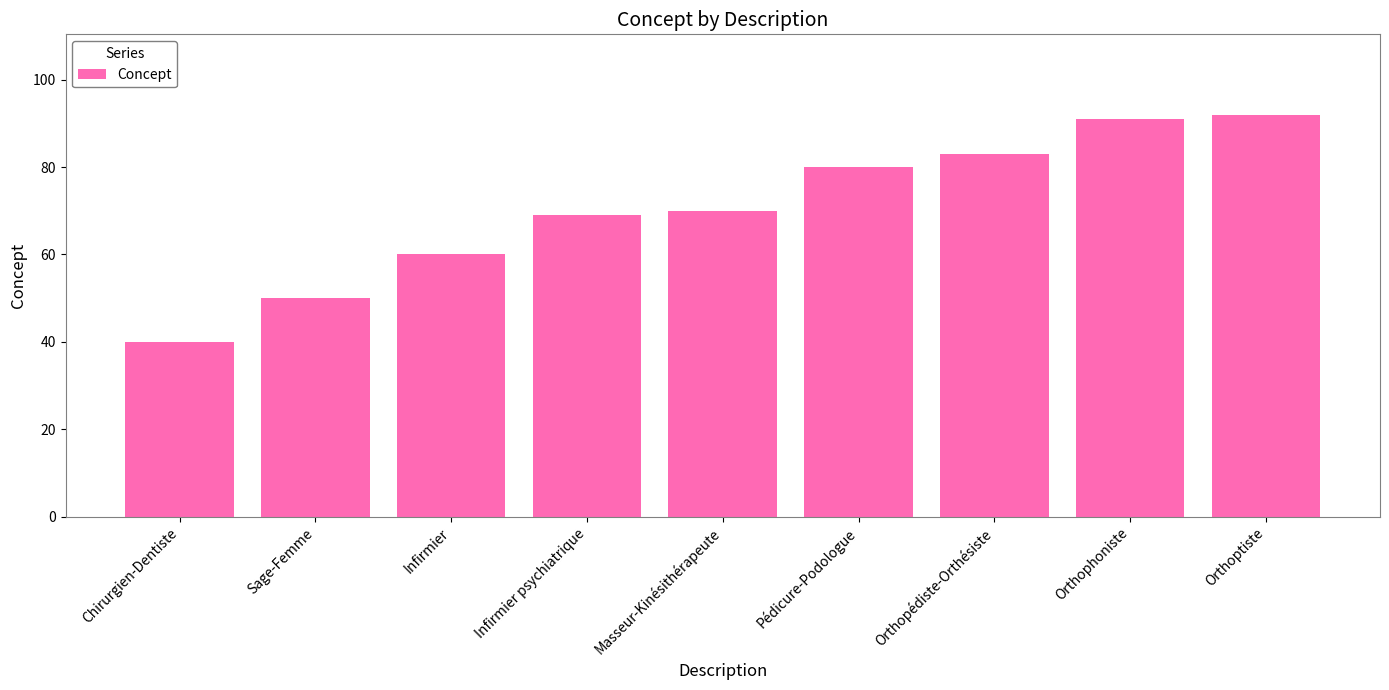

Where is the data nearest to the value 66?

Infirmier psychiatrique